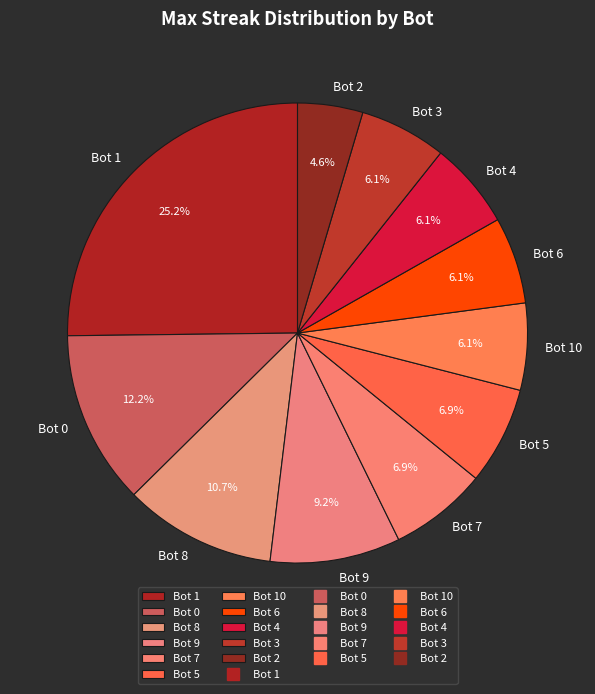

Which has a higher value, Bot 7 or Bot 10?

Bot 7